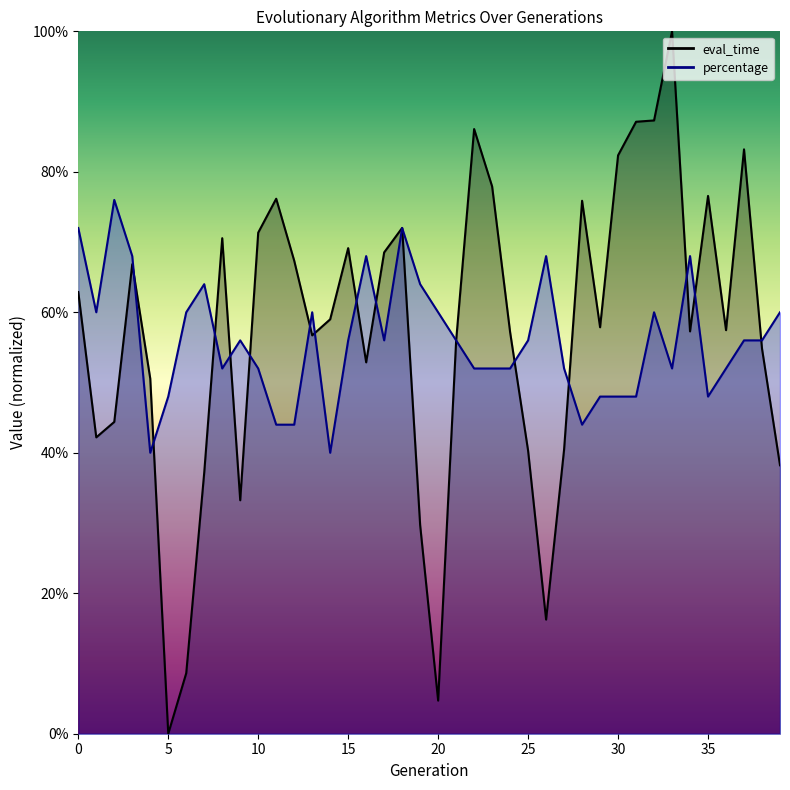

Reading left to right, extract all data points from this chart.

eval_time: 0.6	0.4	0.4	0.7	0.5	0.0	0.1	0.4	0.7	0.3	0.7	0.8	0.7	0.6	0.6	0.7	0.5	0.7	0.7	0.3	0.0	0.6	0.9	0.8	0.6	0.4	0.2	0.4	0.8	0.6	0.8	0.9	0.9	1.0	0.6	0.8	0.6	0.8	0.5	0.4
percentage: 0.7	0.6	0.8	0.7	0.4	0.5	0.6	0.6	0.5	0.6	0.5	0.4	0.4	0.6	0.4	0.6	0.7	0.6	0.7	0.6	0.6	0.6	0.5	0.5	0.5	0.6	0.7	0.5	0.4	0.5	0.5	0.5	0.6	0.5	0.7	0.5	0.5	0.6	0.6	0.6